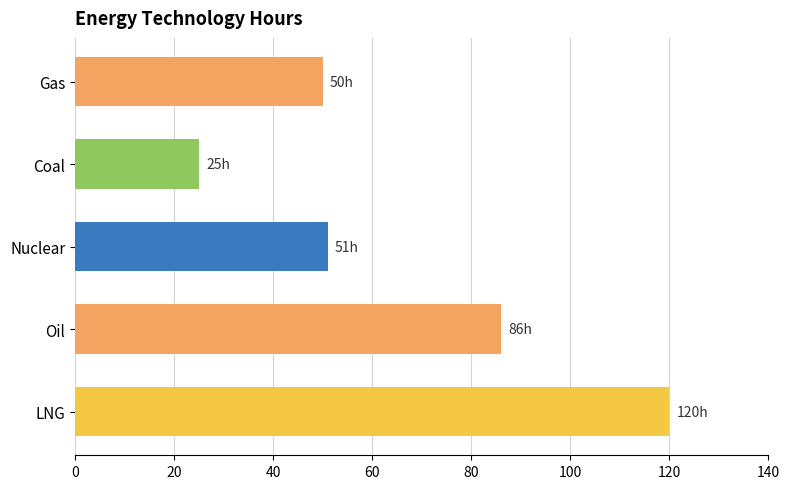

At which label is the value closest to 72?

Oil